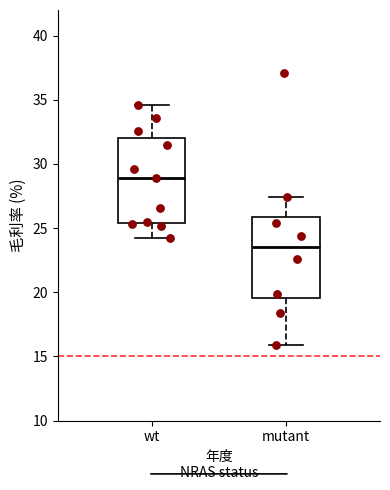

Where is the upper edge of the box for mutant on the y-axis? The values are not printed on the chart, so give them approximately, as read against the axis.

26.0